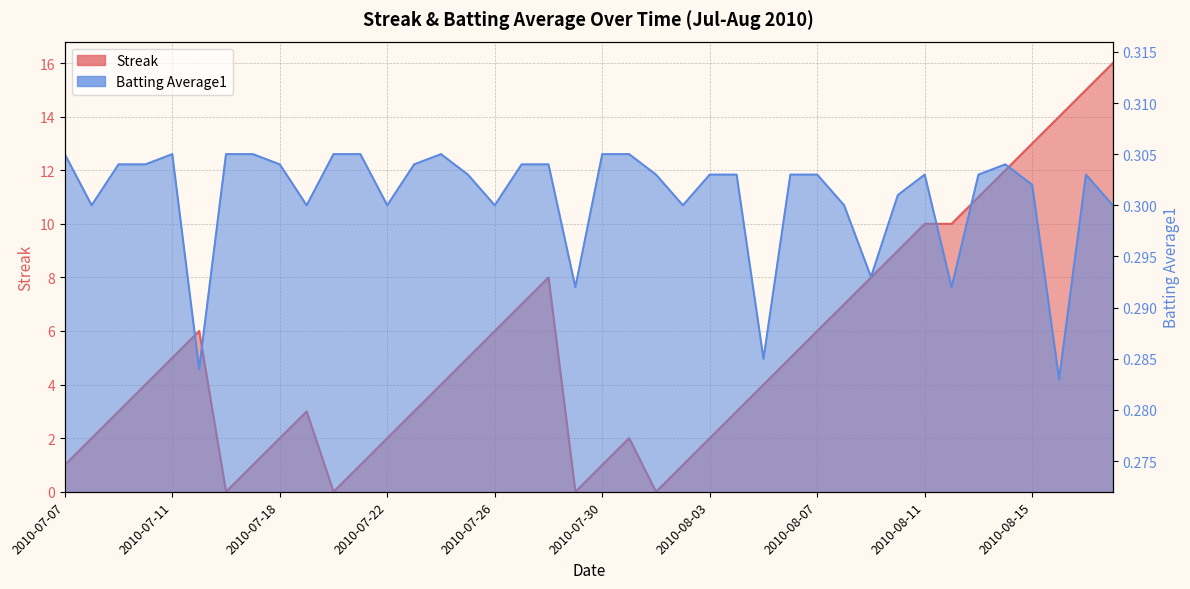

At 2010-08-04, list the series in order from smallest to largest.

Batting Average1, Streak